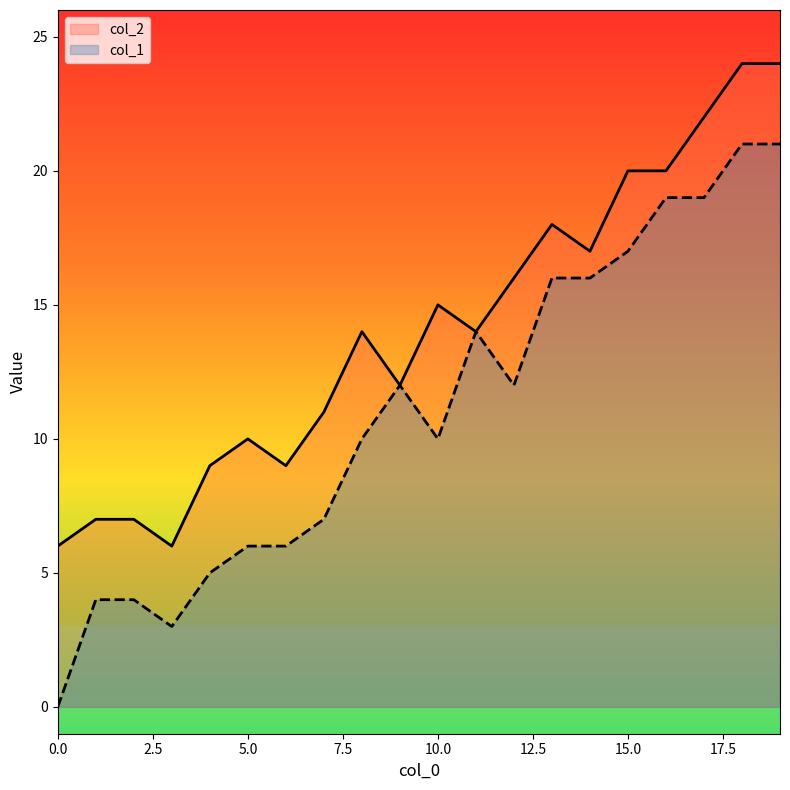

True or false: col_1 and col_2 cross at least once.

False